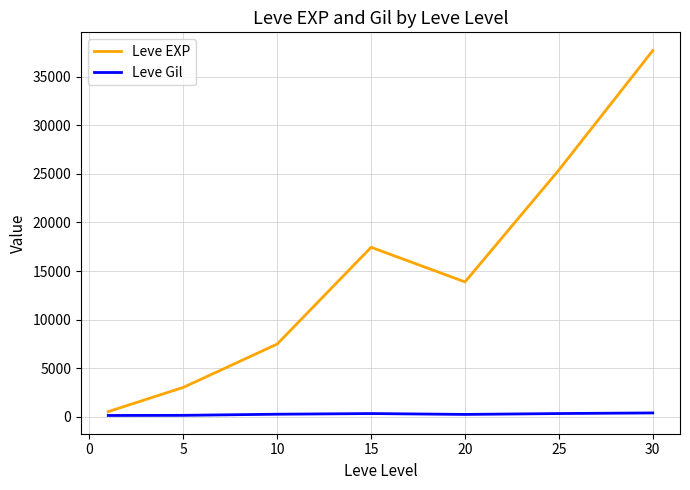

What is the difference between the second highest and second lowest values in the Leve Gil series?

184.8